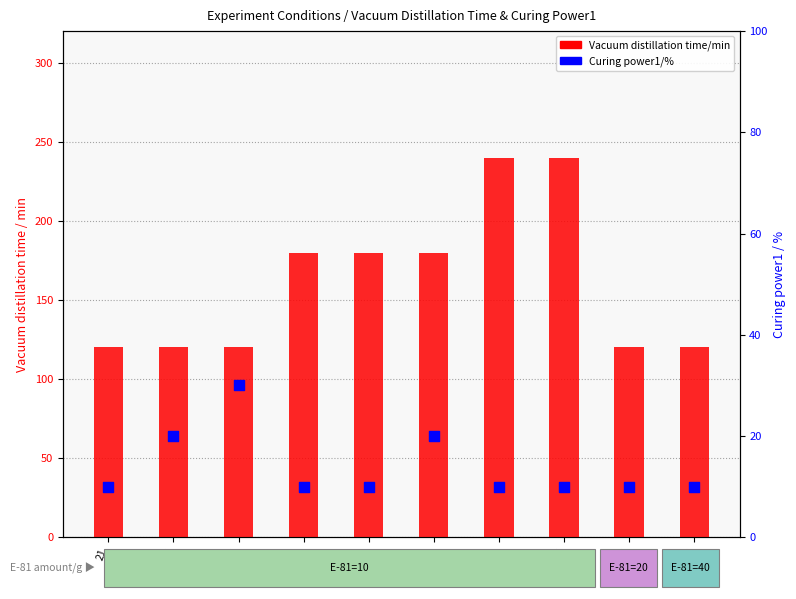

Which series has the widest spread of Y values?

Vacuum distillation time/min